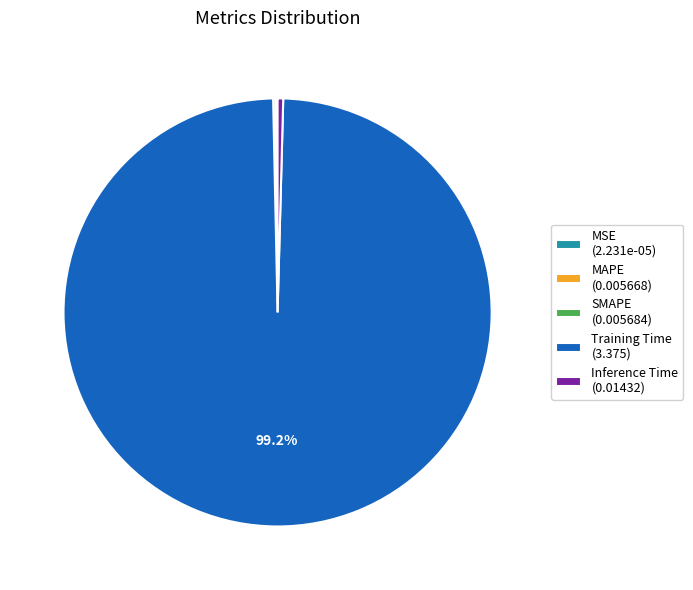

Does any single category account for the majority?

Yes